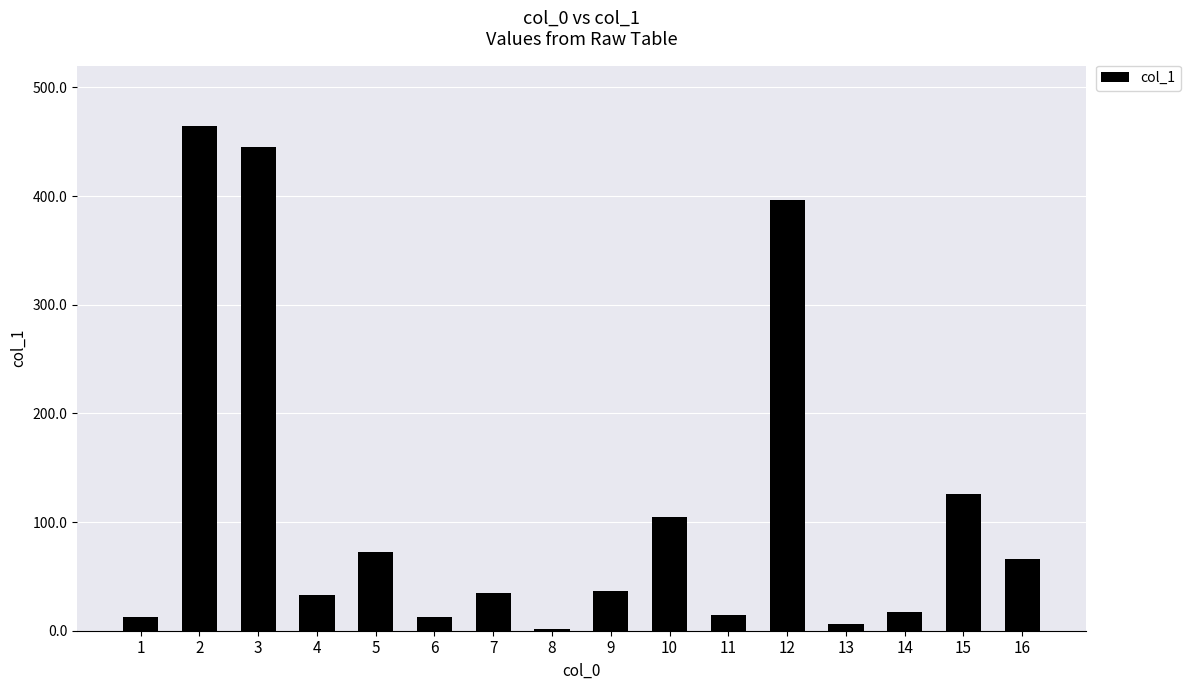

What is the ratio of the value at 4 to the value at 5?

0.4